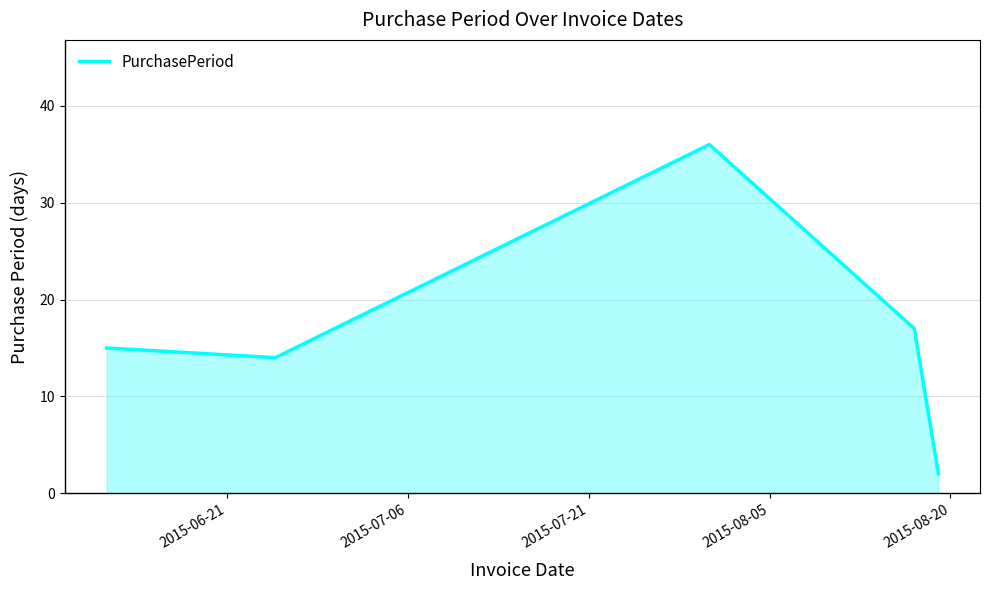

What is the greatest value displayed?

36